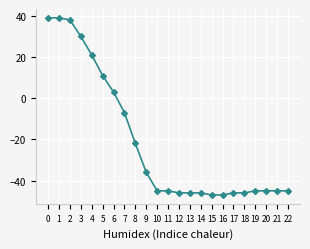

True or false: the data shows -62 at 20.

False